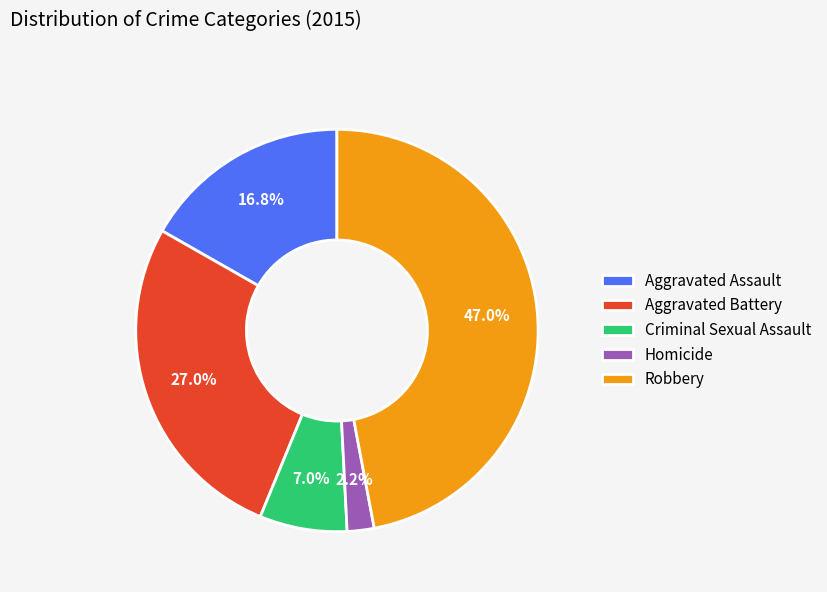

Does Homicide account for over 50% of the chart?

No